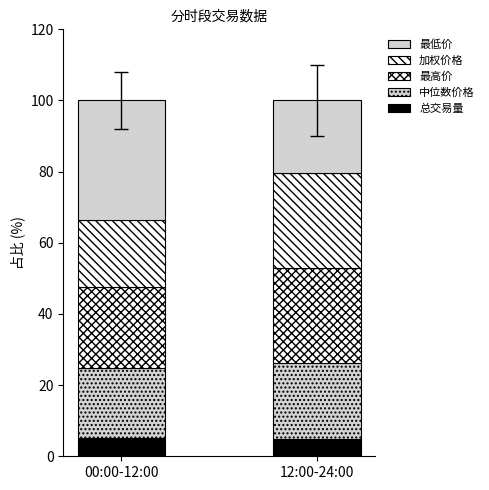

What is the label of the 1st bar from the right?

12:00-24:00